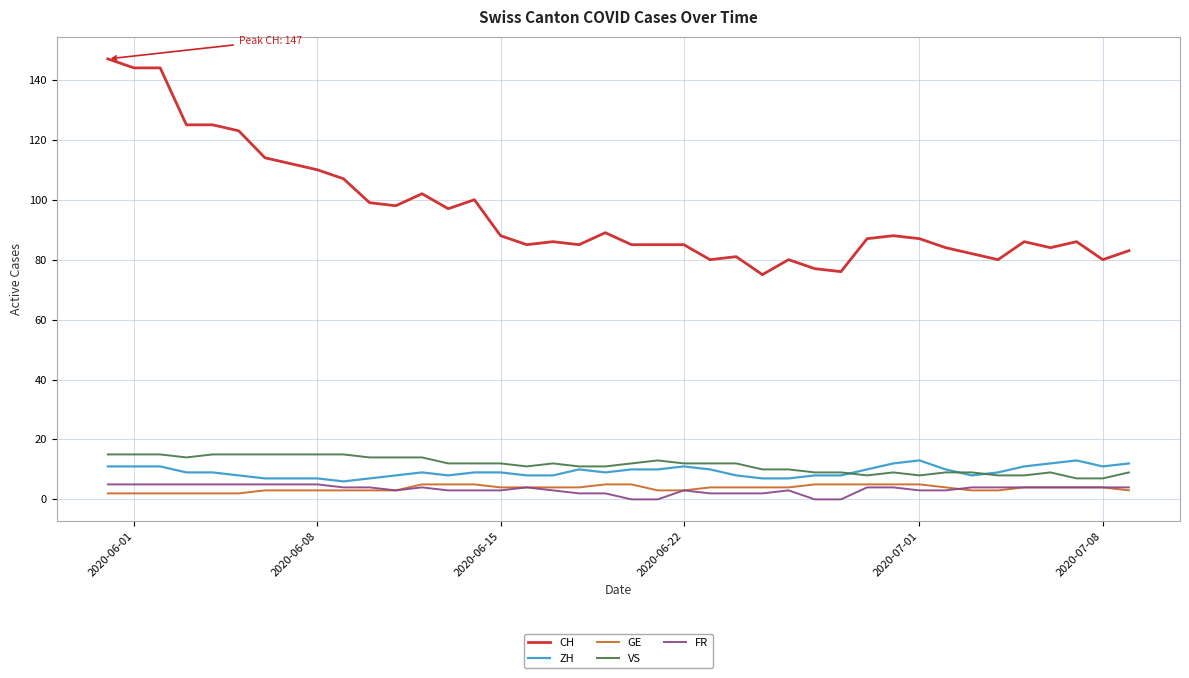

Which series has the largest range (max minus min)?

CH